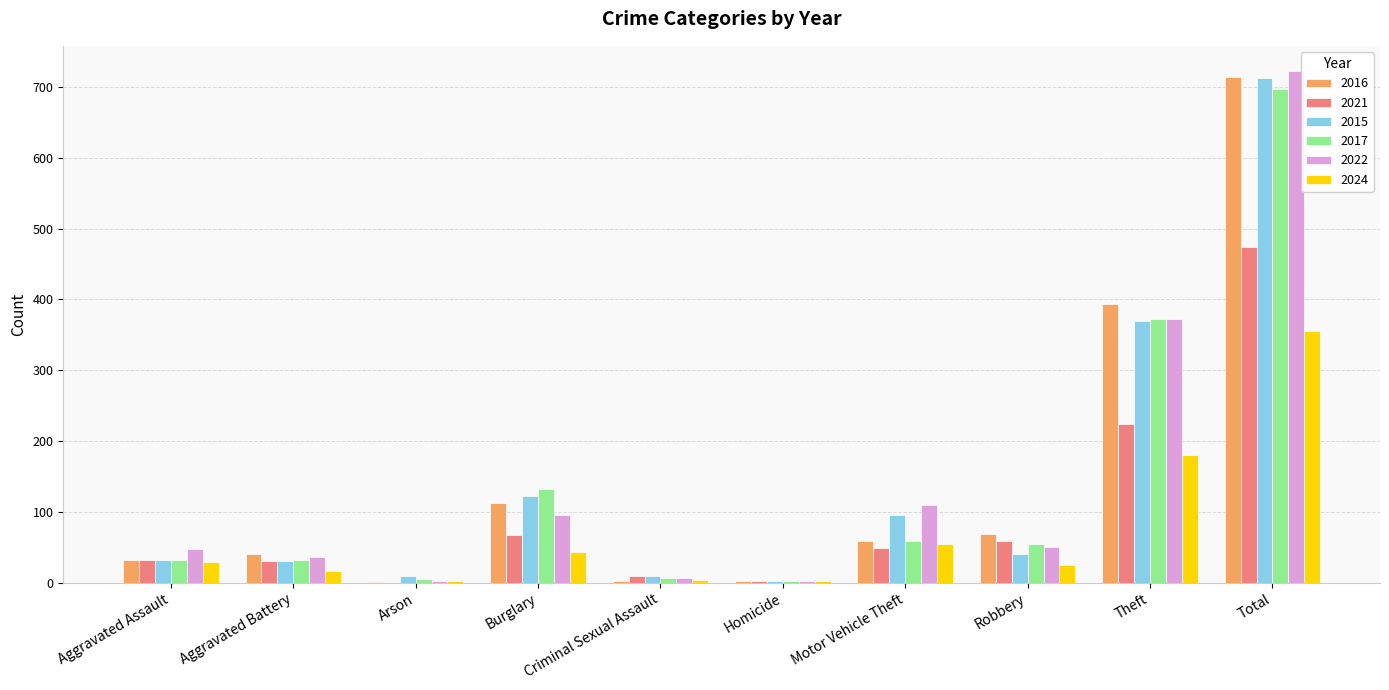

Is the value of 2021 at Aggravated Assault greater than the value of 2017 at Total?

No